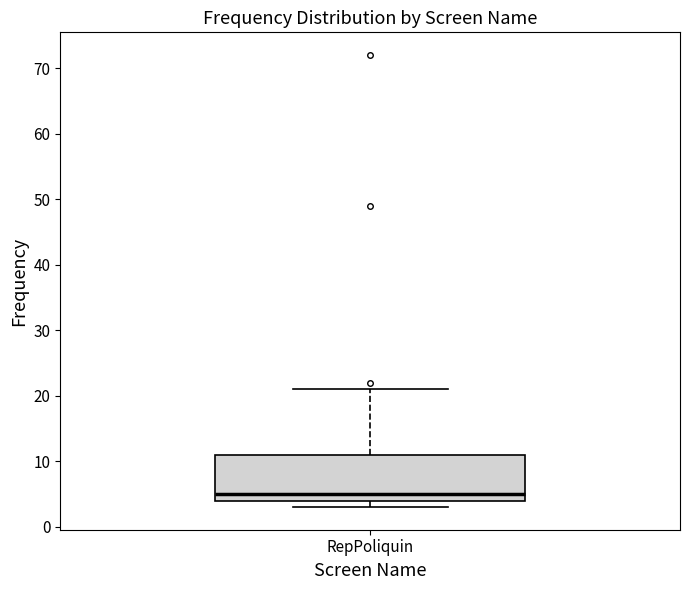

Read this box plot against the y-axis: the position of the median line, the range covered by the box, and the ends of both whiskers. The values are not printed on the chart, so give them approximately, as read against the axis.

median 5, box 4 to 11, whiskers 3 to 21